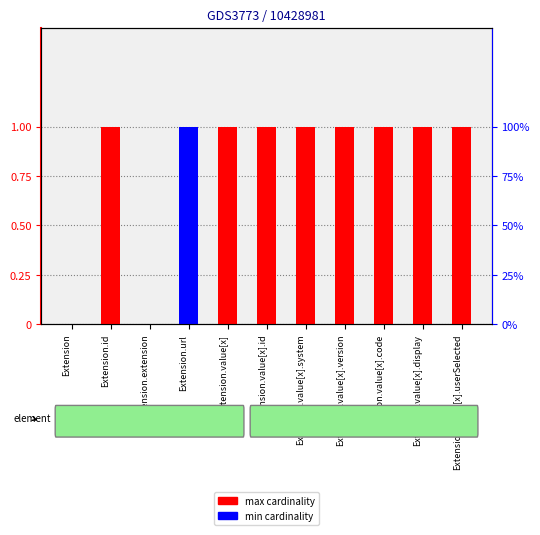

Rank the series by their average value, from lowest to highest.

min cardinality, max cardinality